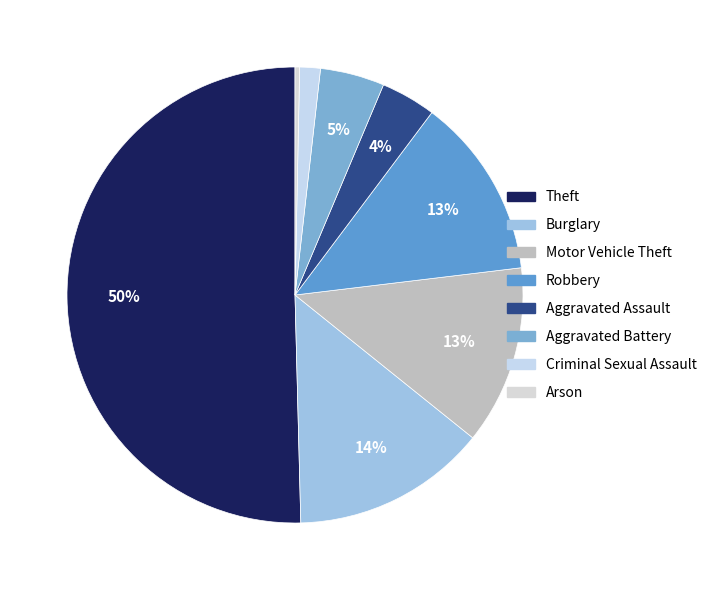

What percentage is the Criminal Sexual Assault slice, to the nearest percent?

1%